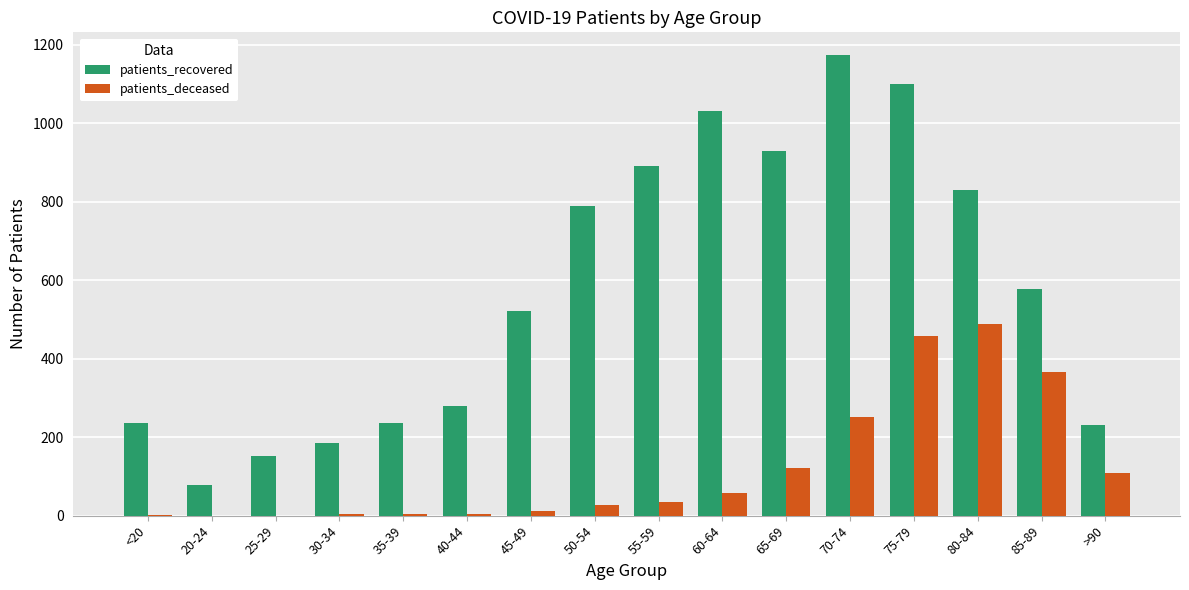

Which series has the widest spread of values?

patients_recovered